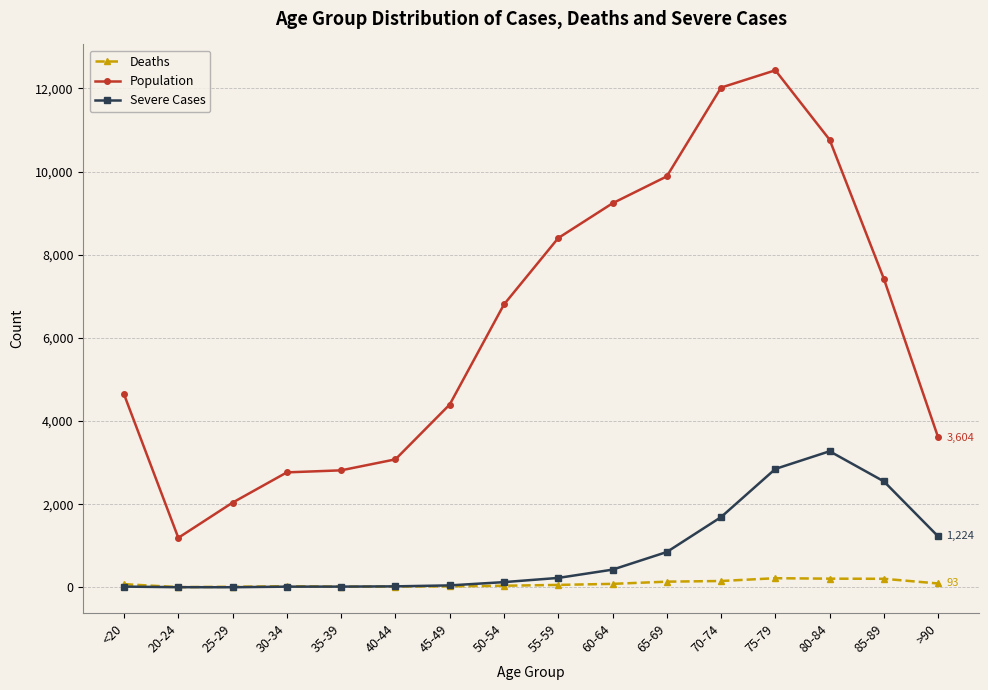

Rank the series by their maximum value, from lowest to highest.

Deaths, Severe Cases, Population